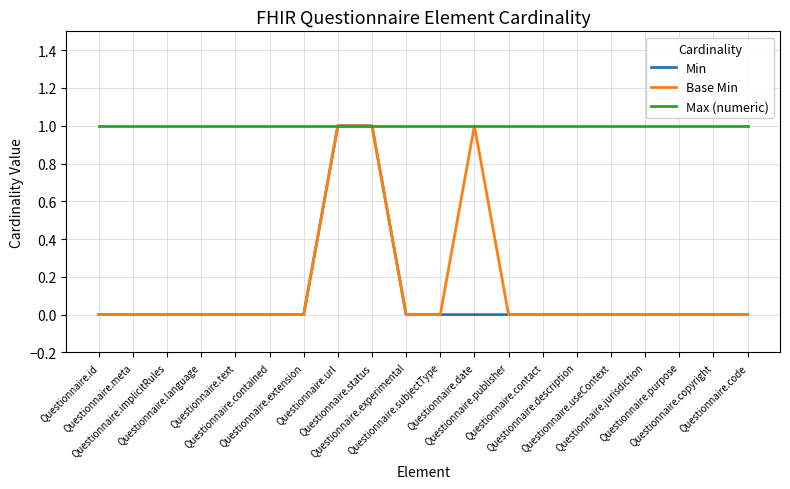

The Min series shows 0 at Questionnaire.contact. True or false?

True